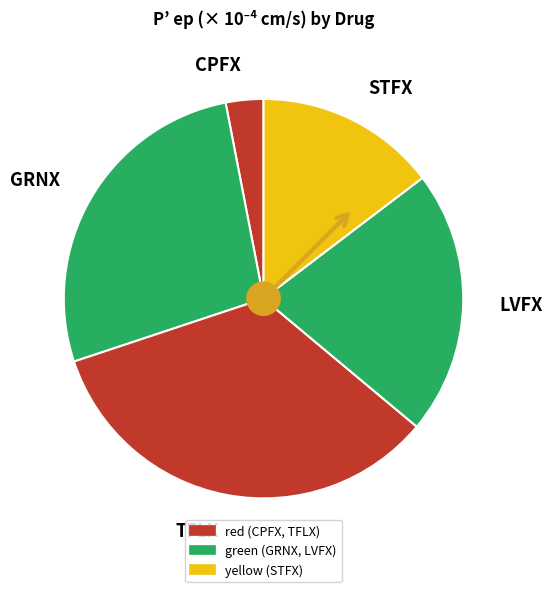

How many slices are in this pie chart?

5